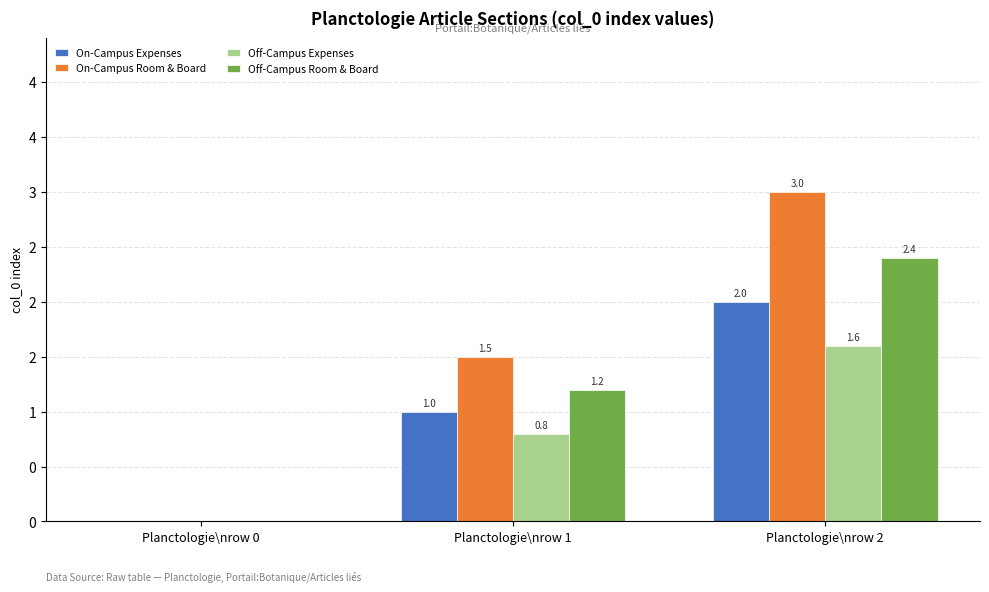

What is the maximum value shown in the chart?

3.0